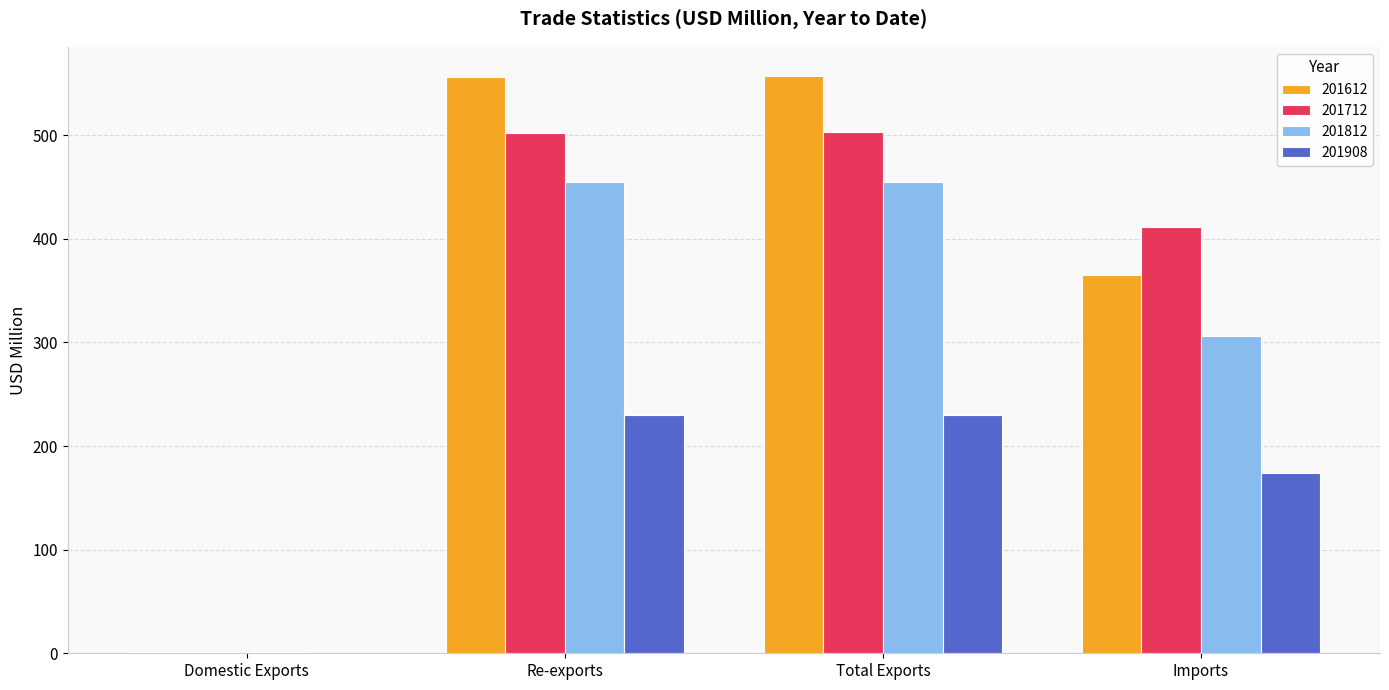

Is it true that 201812 equals 455.2 at Total Exports?

True